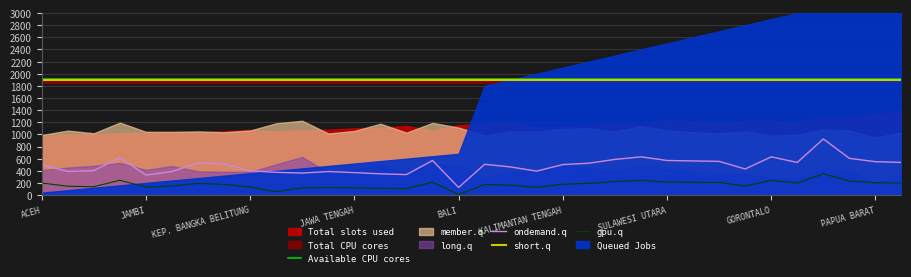

What is the highest value of the ondemand.q series?

925.0